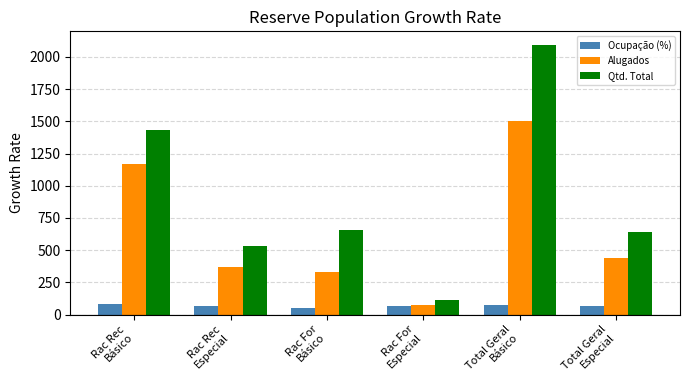

How many bars are there in total?

18